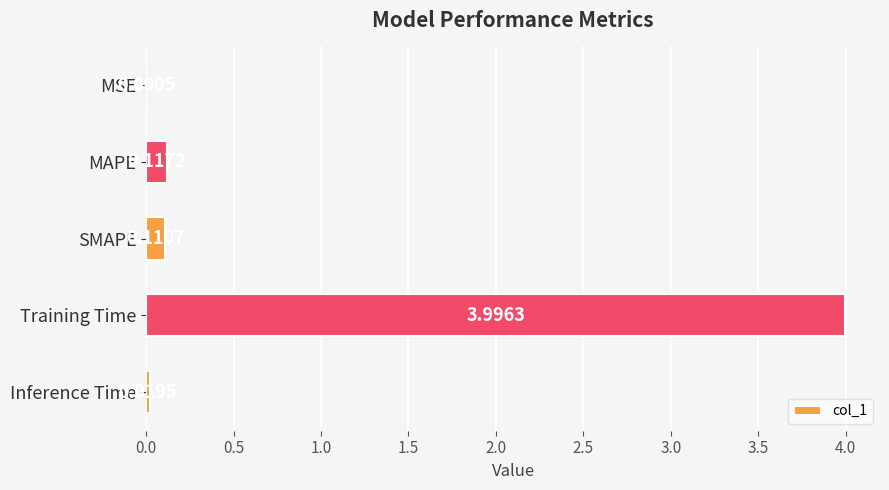

Between Inference Time and MSE, which is larger?

Inference Time